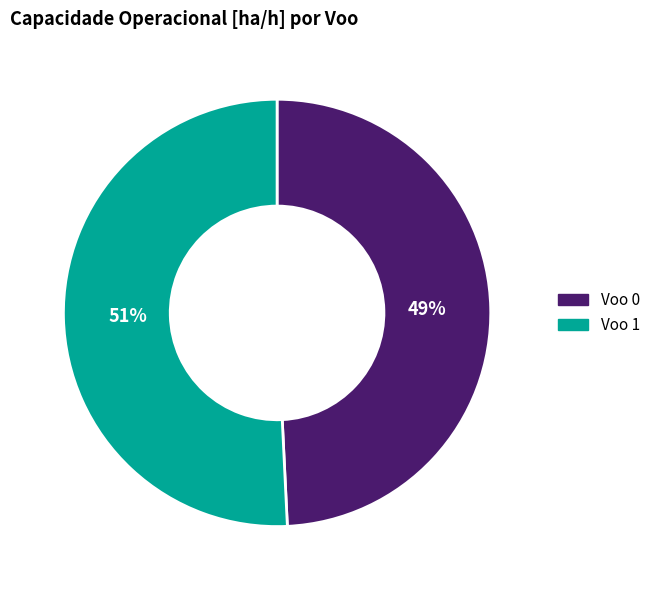

What is the largest slice in the pie chart?

Voo 1